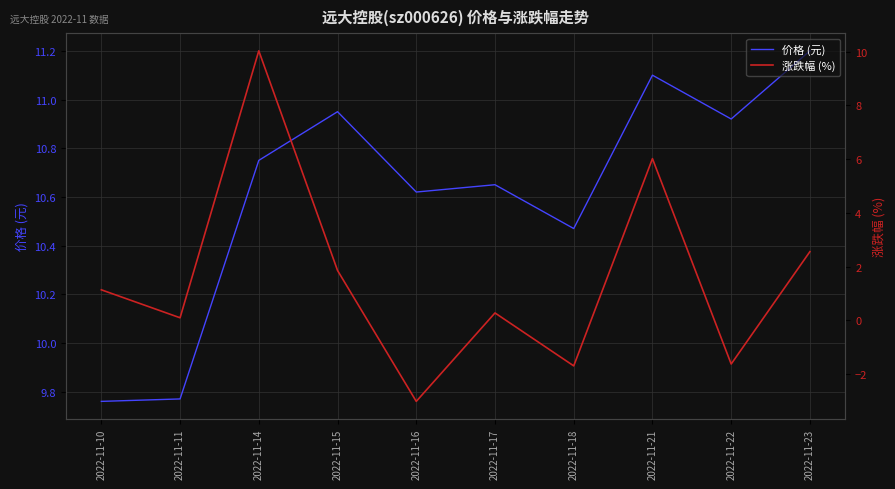

Rank the series by their maximum value, from lowest to highest.

涨跌幅 (%), 价格 (元)